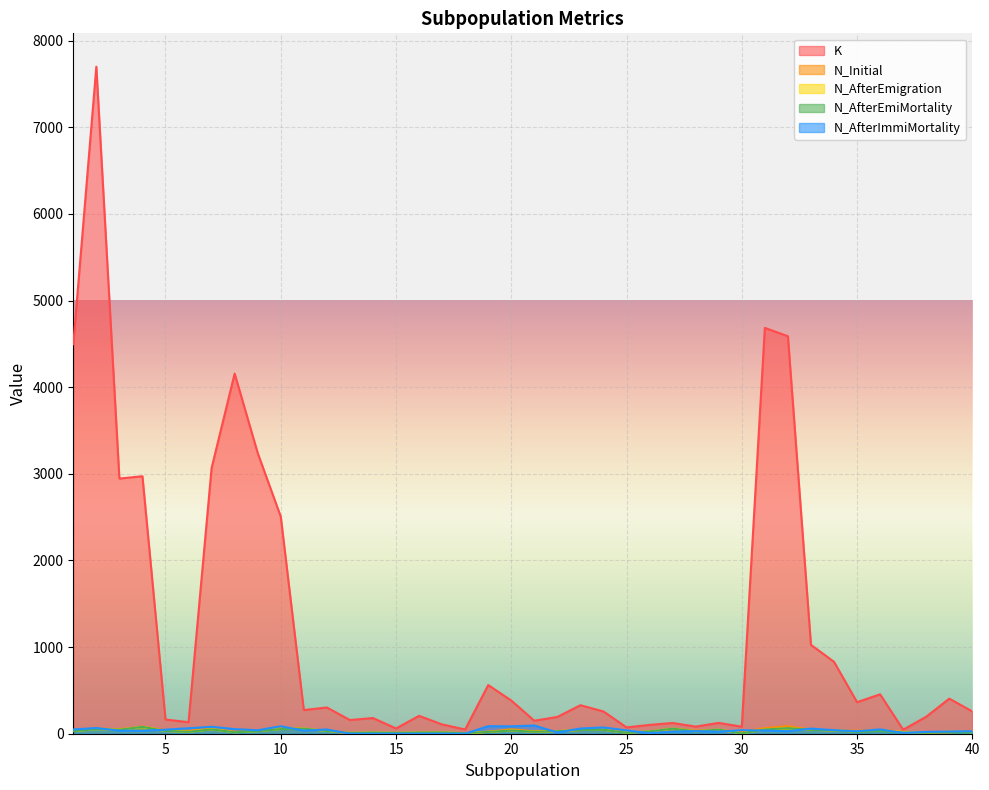

What are all the series names shown in the legend?

K, N_Initial, N_AfterEmigration, N_AfterEmiMortality, N_AfterImmiMortality